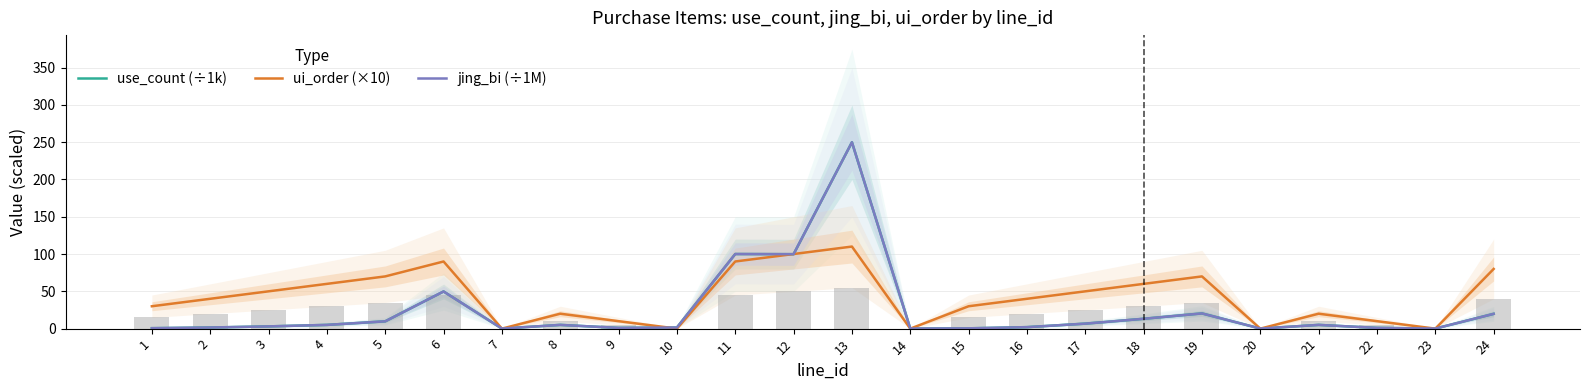

The value of jing_bi (÷1M) at 4 is 5.0. True or false?

True